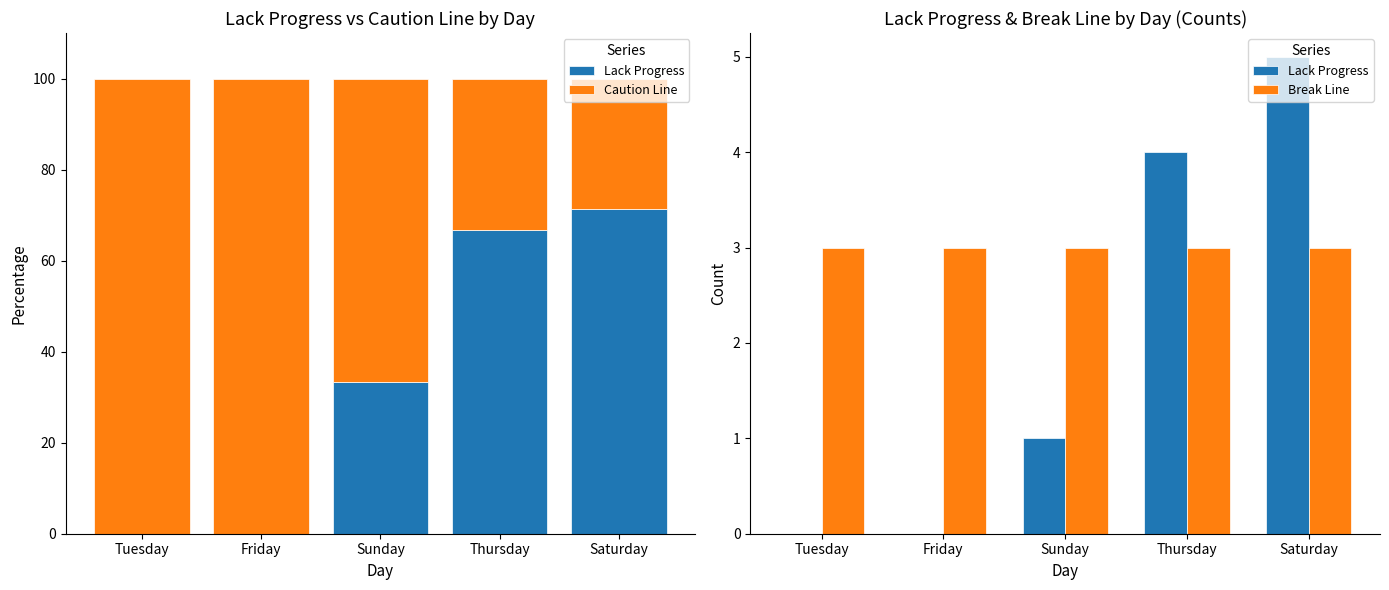

Reading left to right, extract all data points from this chart.

Lack Progress: Tuesday=0.0	Friday=0.0	Sunday=1.0	Thursday=4.0	Saturday=5.0
Caution Line: Tuesday=100.0	Friday=100.0	Sunday=66.7	Thursday=33.3	Saturday=28.6
Break Line: Tuesday=3.0	Friday=3.0	Sunday=3.0	Thursday=3.0	Saturday=3.0